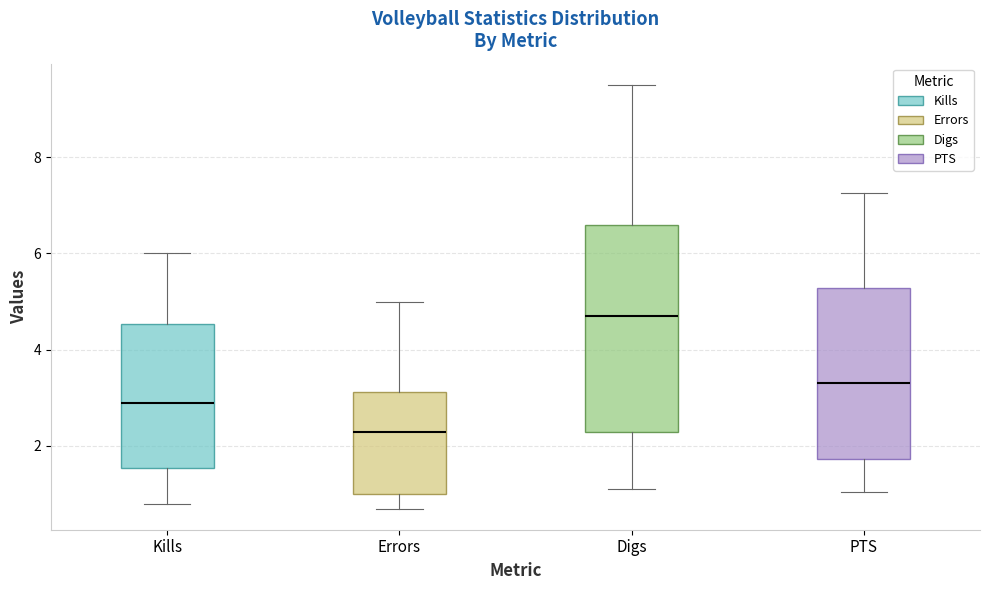

Where is the lower edge of the box for Kills on the y-axis? The values are not printed on the chart, so give them approximately, as read against the axis.

1.6